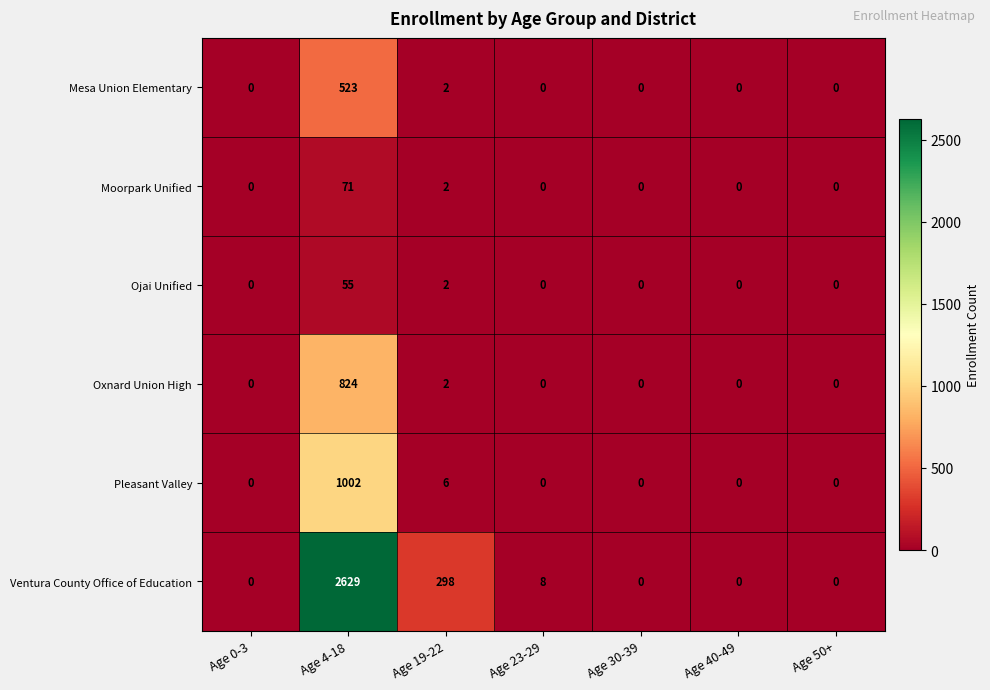

What is the difference between the highest and lowest values at Age 23-29?

8